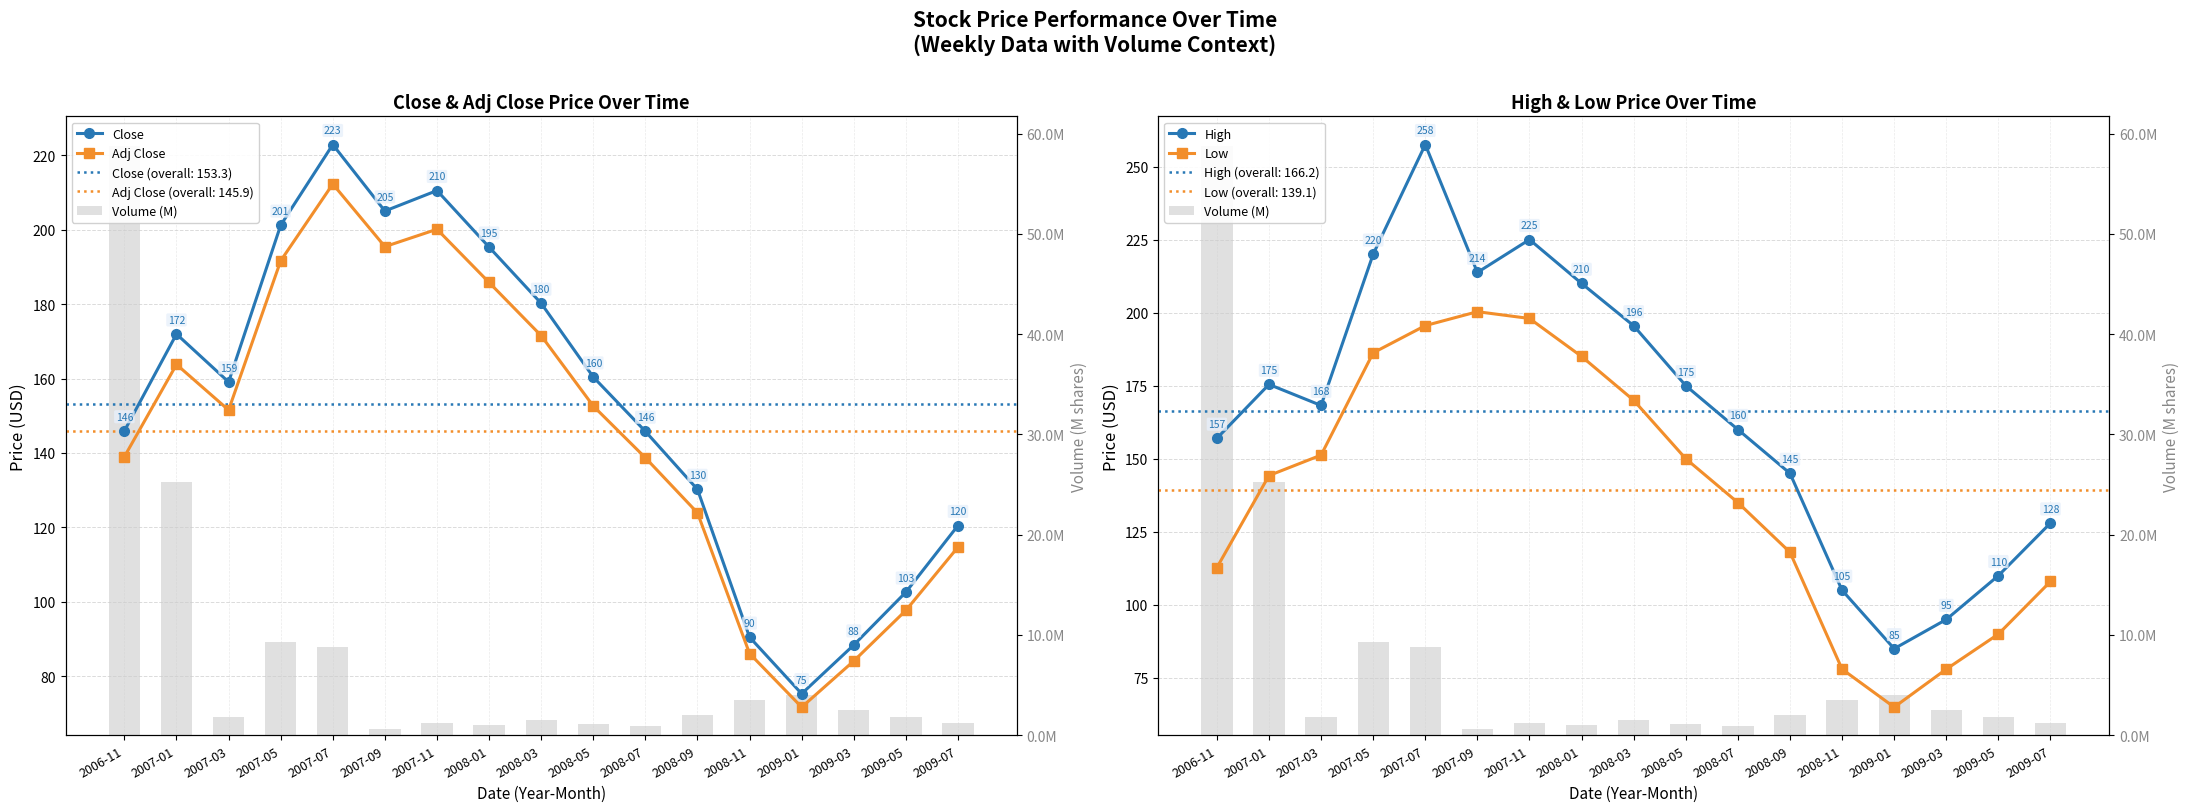

Reading right to left, list all the values displayed in this chart.

Close: 120.5	102.6	88.4	75.3	90.5	130.2	145.8	160.4	180.2	195.3	210.5	205.0	222.8	201.2	159.1	171.9	145.9
Adj Close: 114.7	97.7	84.1	71.7	86.1	123.9	138.7	152.6	171.5	185.8	200.1	195.4	212.3	191.6	151.5	163.8	139.0
High: 128.0	110.0	95.0	85.0	105.0	145.0	160.0	175.0	195.5	210.0	225.0	213.8	257.5	220.0	168.2	175.4	157.0
Low: 108.0	90.0	78.0	65.0	78.0	118.0	135.0	150.0	170.0	185.0	198.0	200.3	195.6	186.2	151.2	144.2	112.8
Volume (M): 1.2	1.8	2.5	4.0	3.5	2.0	0.9	1.1	1.5	1.0	1.2	0.6	8.8	9.3	1.9	25.3	58.8